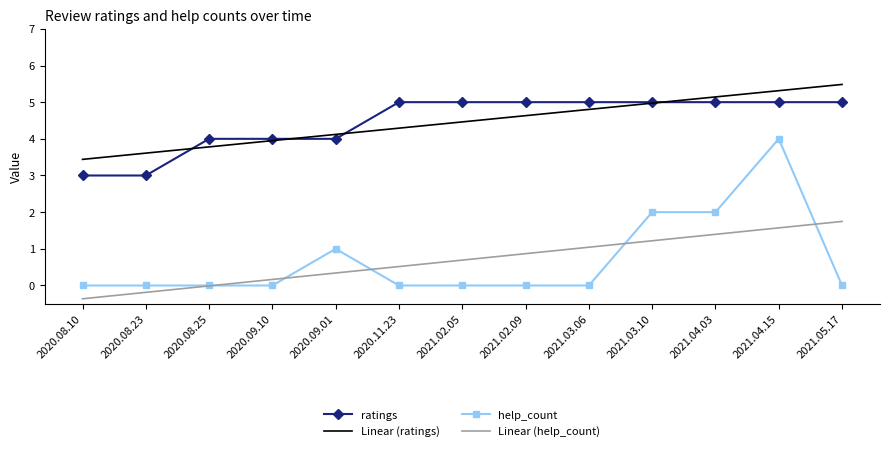

Is the value of Linear (help_count) at 2021.03.06 greater than the value of help_count at 2021.02.05?

Yes